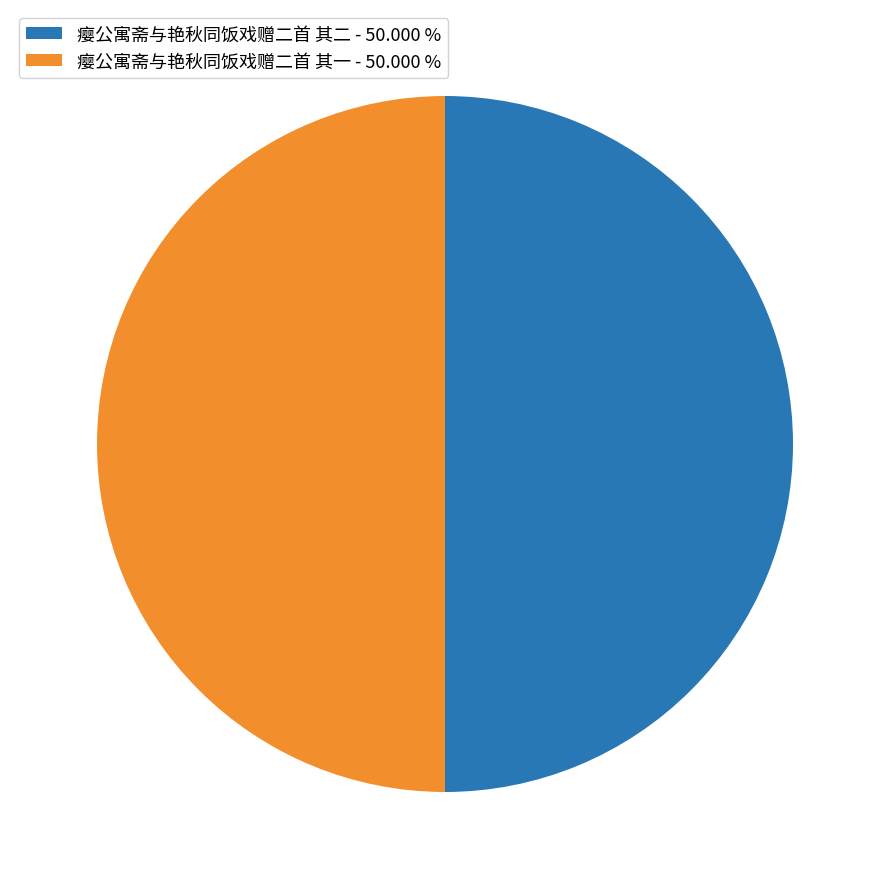

Is the sum of 瘿公寓斋与艳秋同饭戏赠二首 其一 - 50.000 % and 瘿公寓斋与艳秋同饭戏赠二首 其二 - 50.000 % greater than half?

Yes